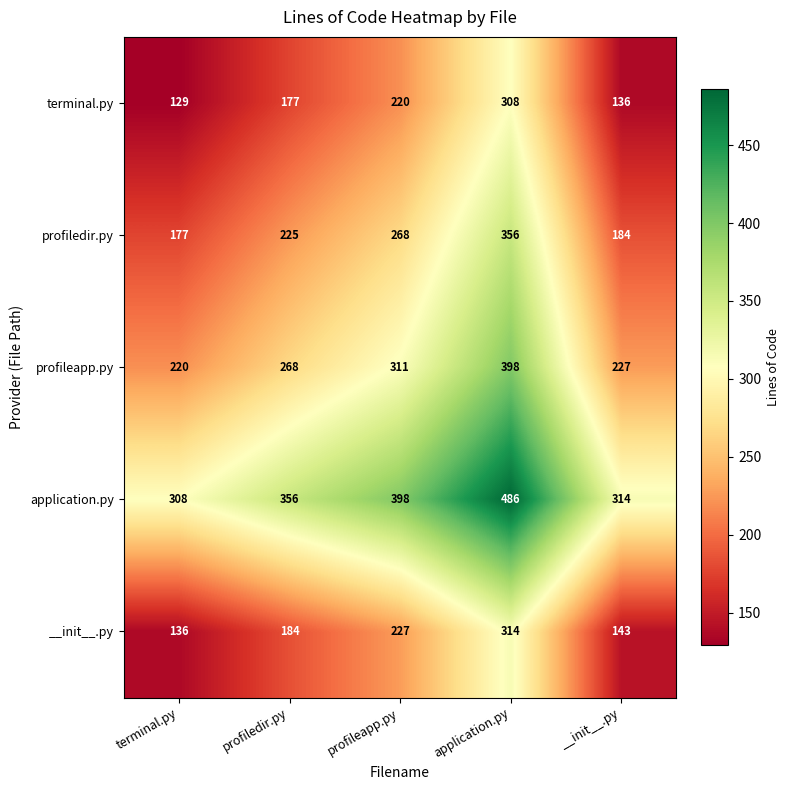

At application.py, list the series in order from largest to smallest.

application.py, profileapp.py, profiledir.py, __init__.py, terminal.py